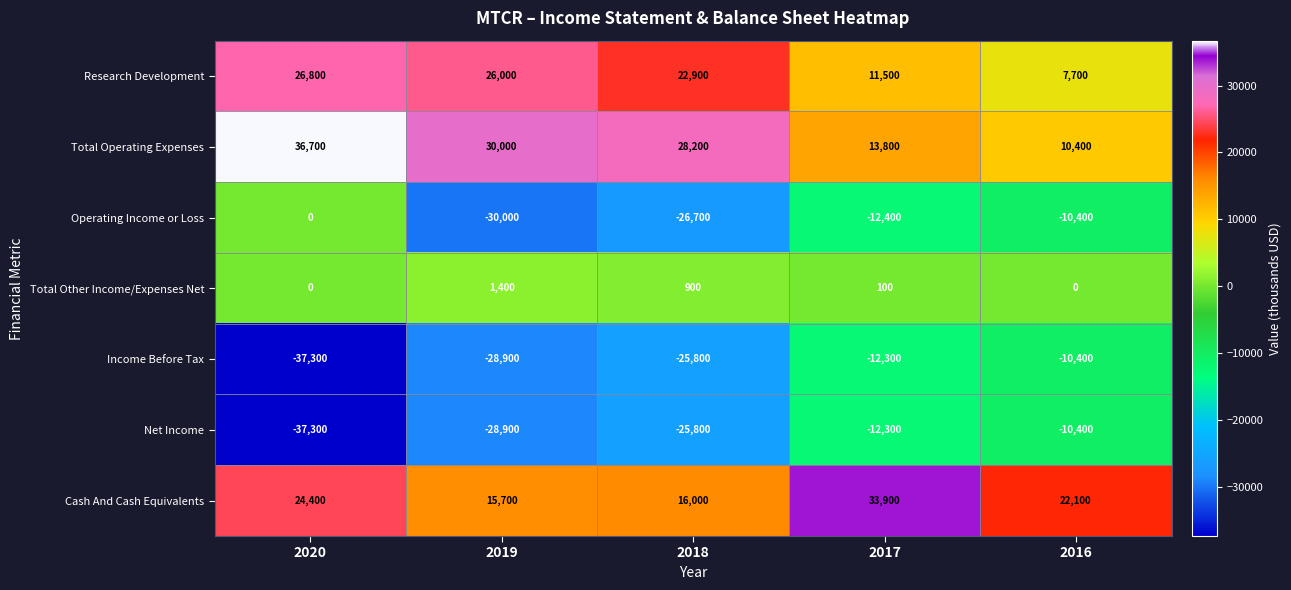

At which label does Net Income reach its peak?

2016